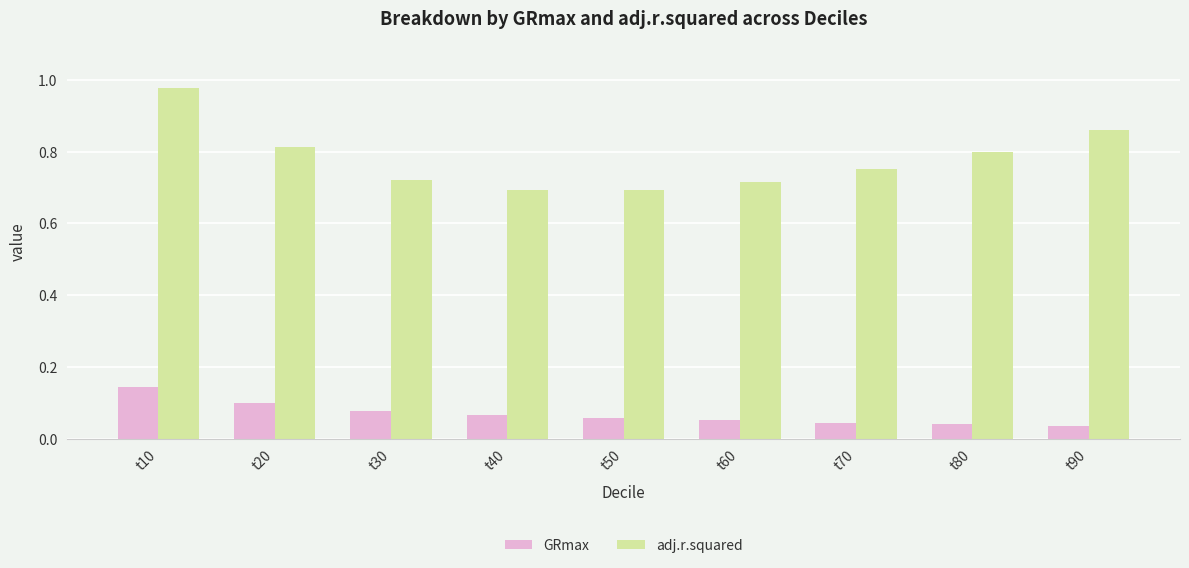

The value of GRmax at t70 is 0.1. True or false?

False